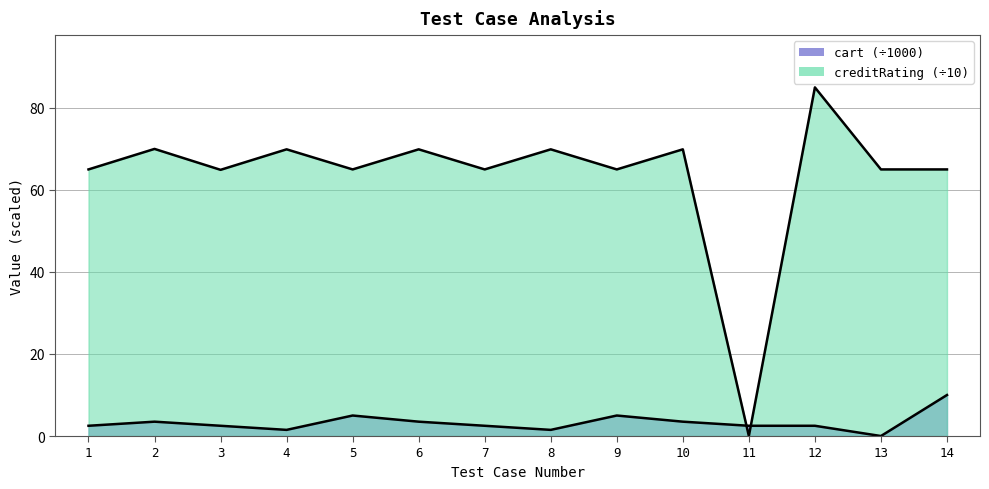

Reading left to right, what are all the values shown in this chart?

cart: 2.5	3.5	2.5	1.5	5.0	3.5	2.5	1.5	5.0	3.5	2.5	2.5	0.0	10.0
creditRating: 65.0	70.0	64.9	69.9	65.0	69.9	65.0	69.9	65.0	69.9	0.0	85.0	65.0	65.0